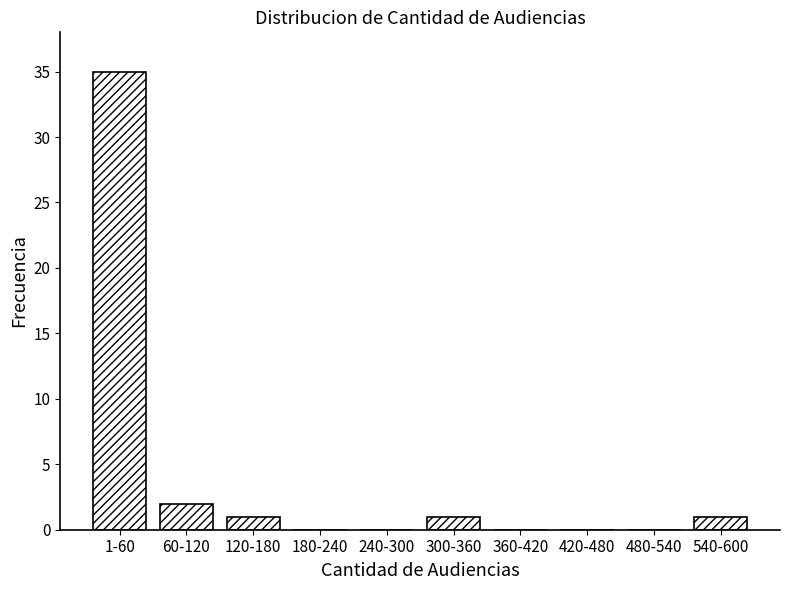

Reading left to right, extract all data points from this chart.

1-60=35	60-120=2	120-180=1	180-240=0	240-300=0	300-360=1	360-420=0	420-480=0	480-540=0	540-600=1